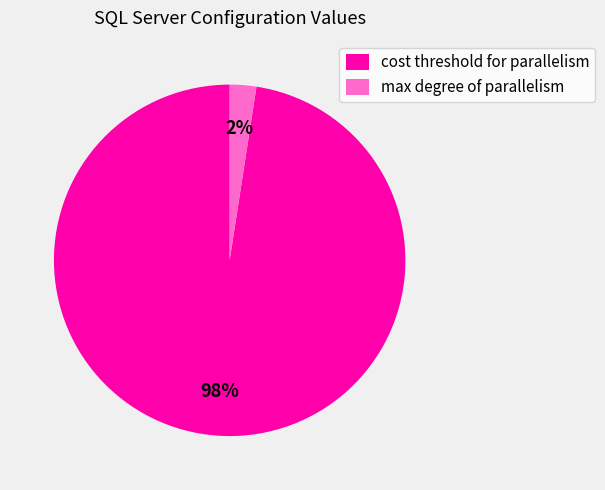

Which slice is the largest?

cost threshold for parallelism